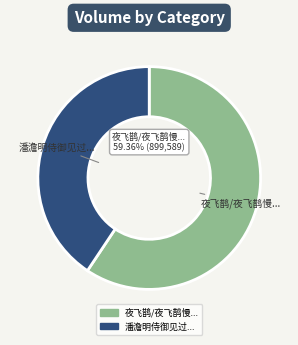

Approximately how many times larger is the value at 潘澹明侍御见过... compared to 夜飞鹊/夜飞鹊慢...?

0.7